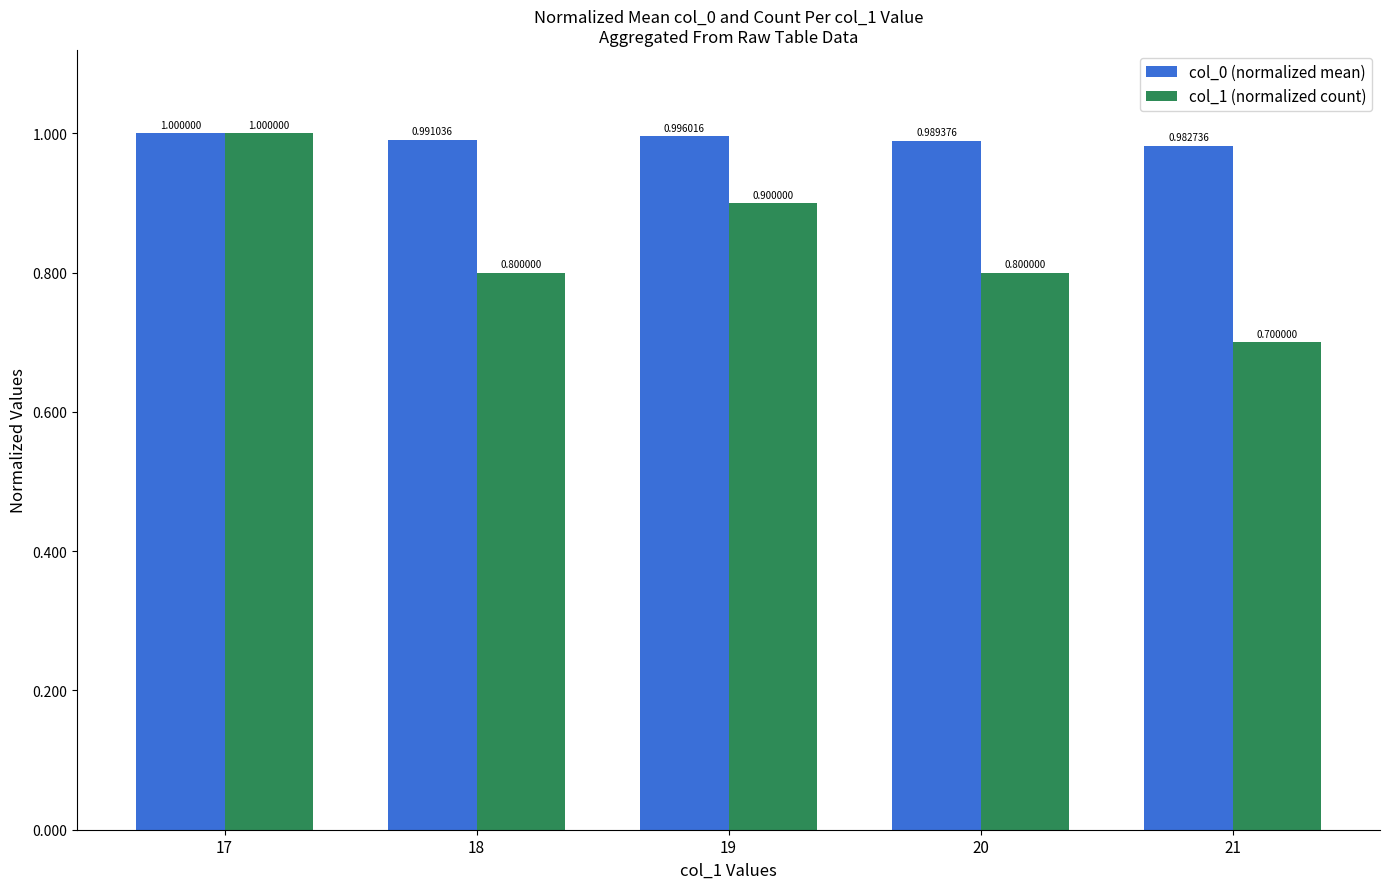

Reading left to right, extract all data points from this chart.

col_0 (normalized mean): 1.0	1.0	1.0	1.0	1.0
col_1 (normalized count): 1.0	0.8	0.9	0.8	0.7